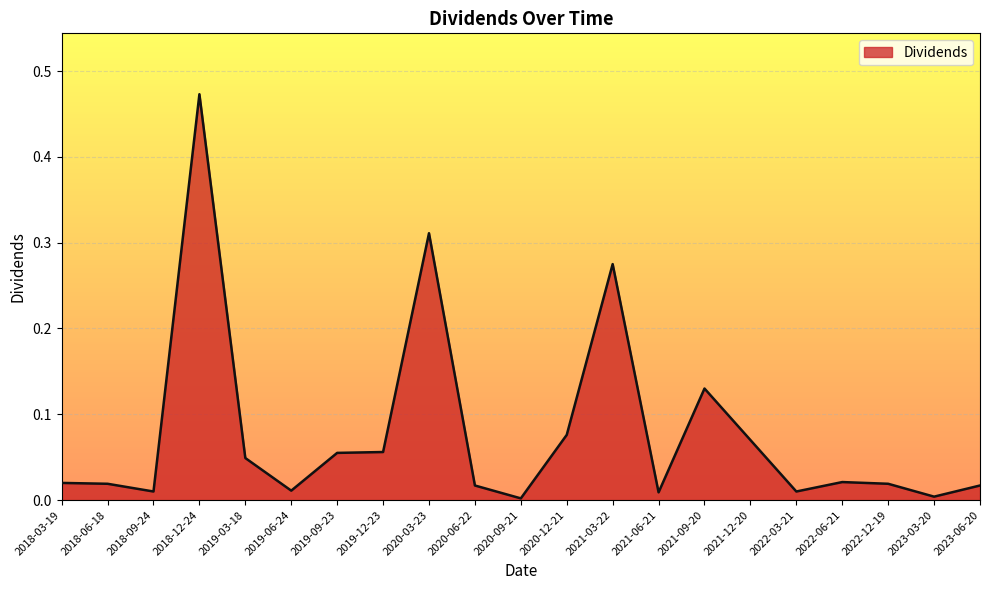

What position from the left is 2022-06-21?

18